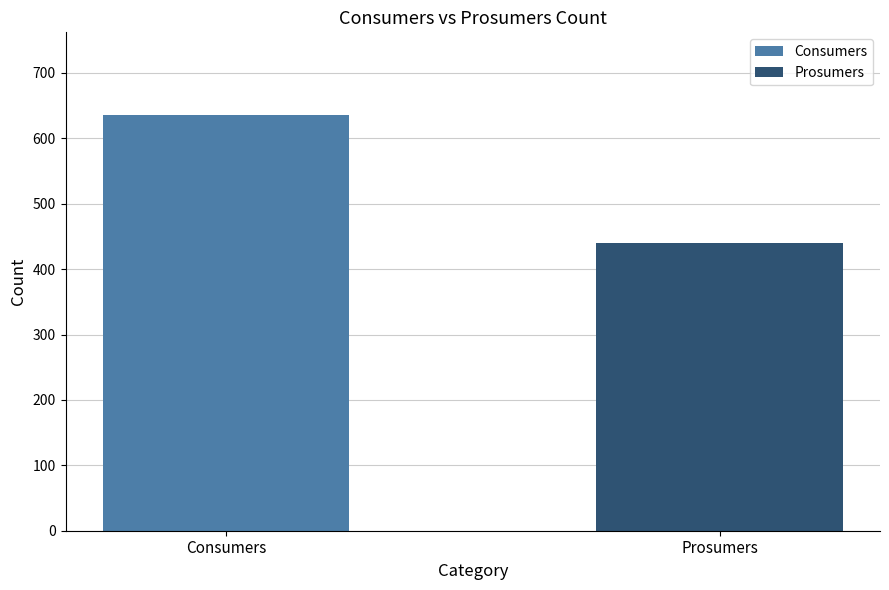

Rank the categories by value from highest to lowest.

Consumers, Prosumers